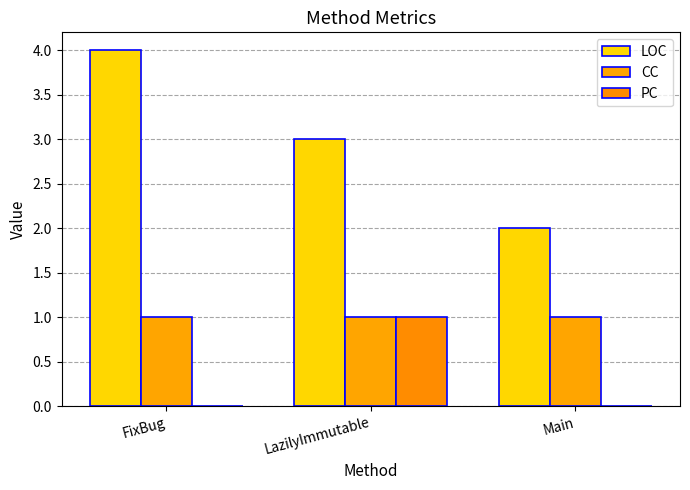

How many groups of bars are there?

3